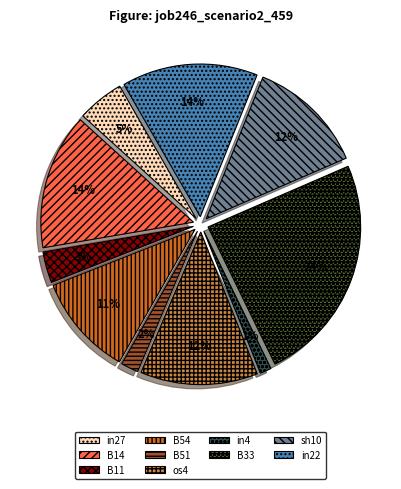

To the nearest percent, what percentage of the pie is os4?

12%